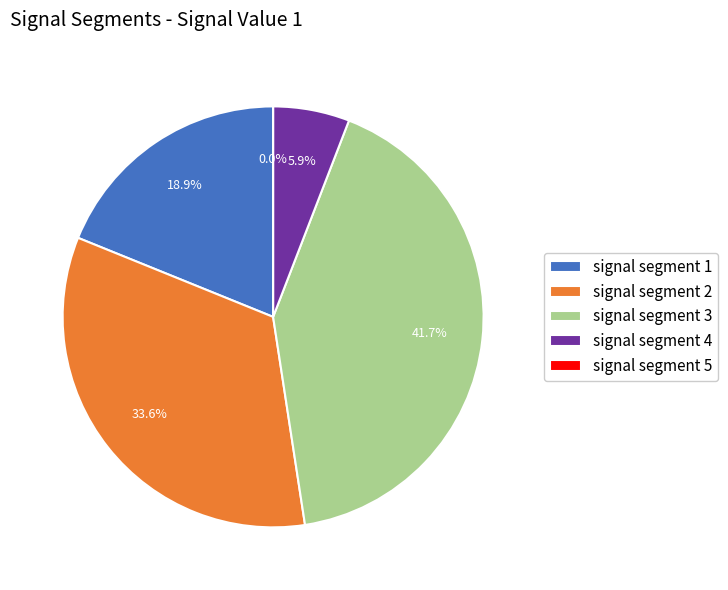

How many segments does this pie chart have?

5